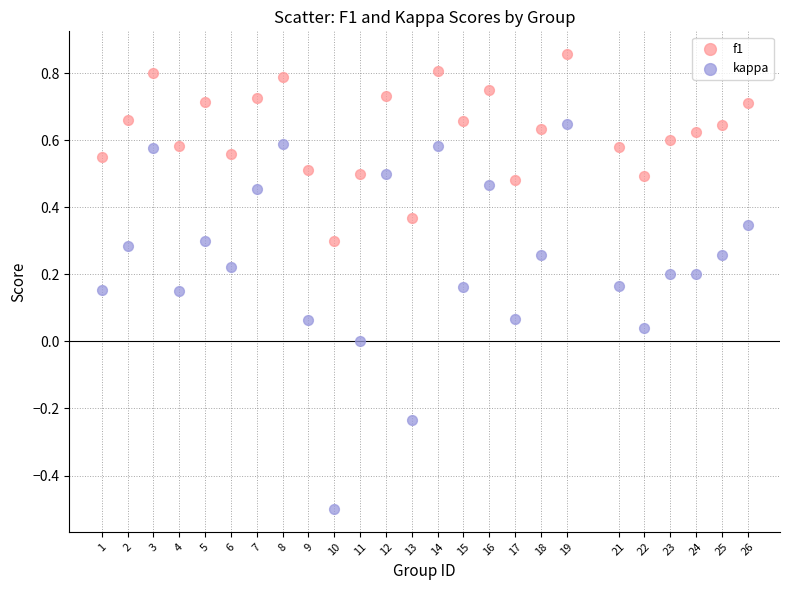

Across all data points, what is the range of X values (max minus min)?

25.0